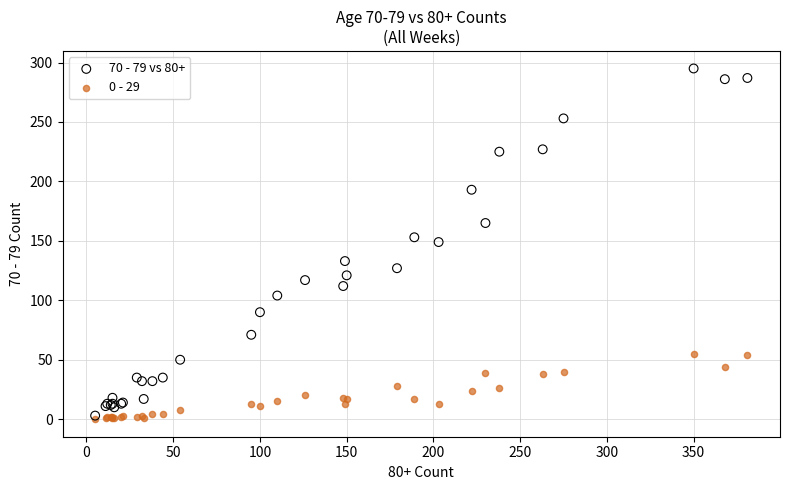

What are all the series names shown in the legend?

70 - 79 vs 80+, 0 - 29